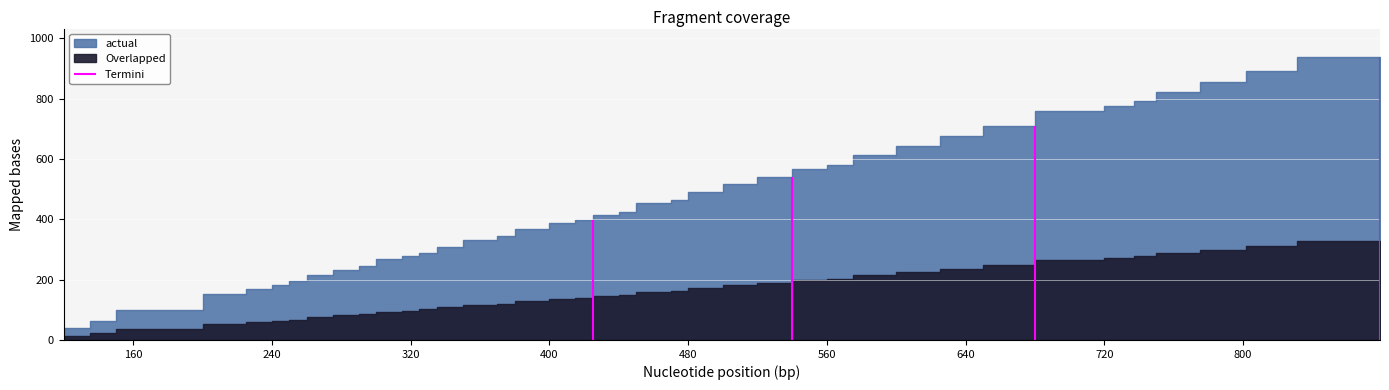

Which has a higher value, 315 or 240?

315